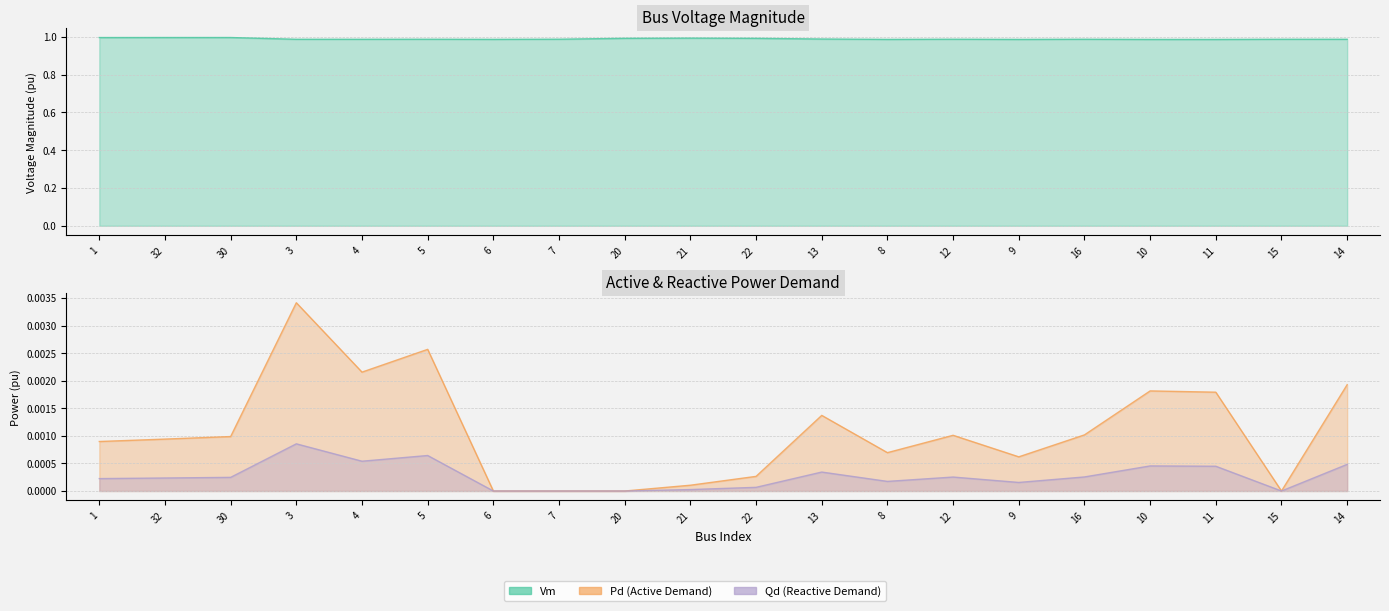

Is the value of Qd at 5 greater than the value of Vm at 7?

No